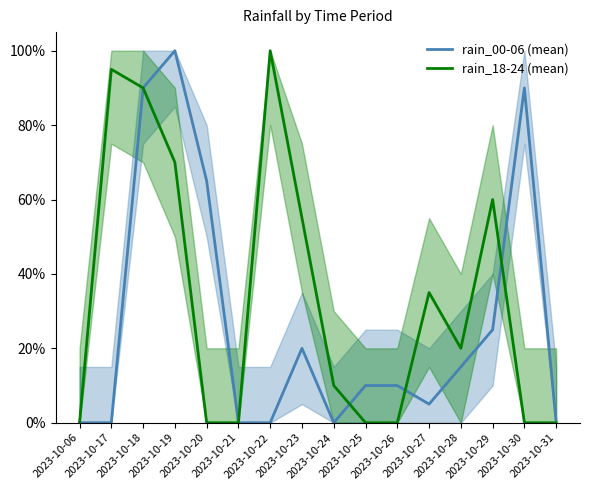

Which series ends up on top after the final intersection of rain_18-24 (mean) and rain_00-06 (mean)?

rain_00-06 (mean)